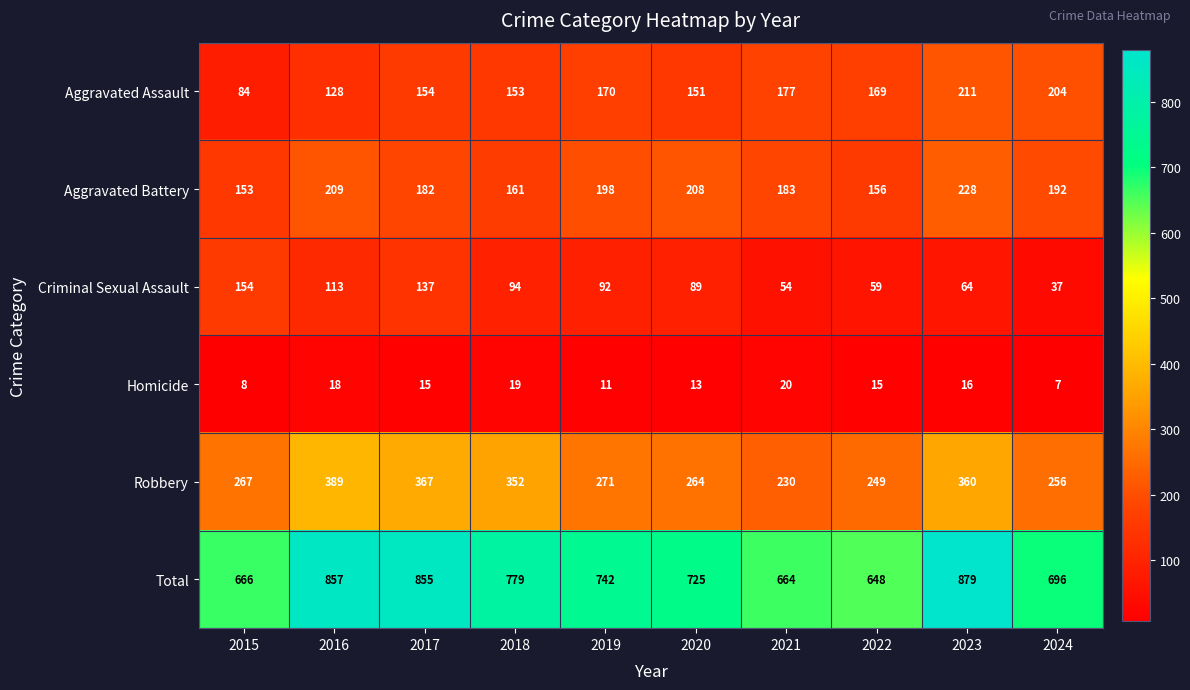

What is the minimum value for Criminal Sexual Assault?

37